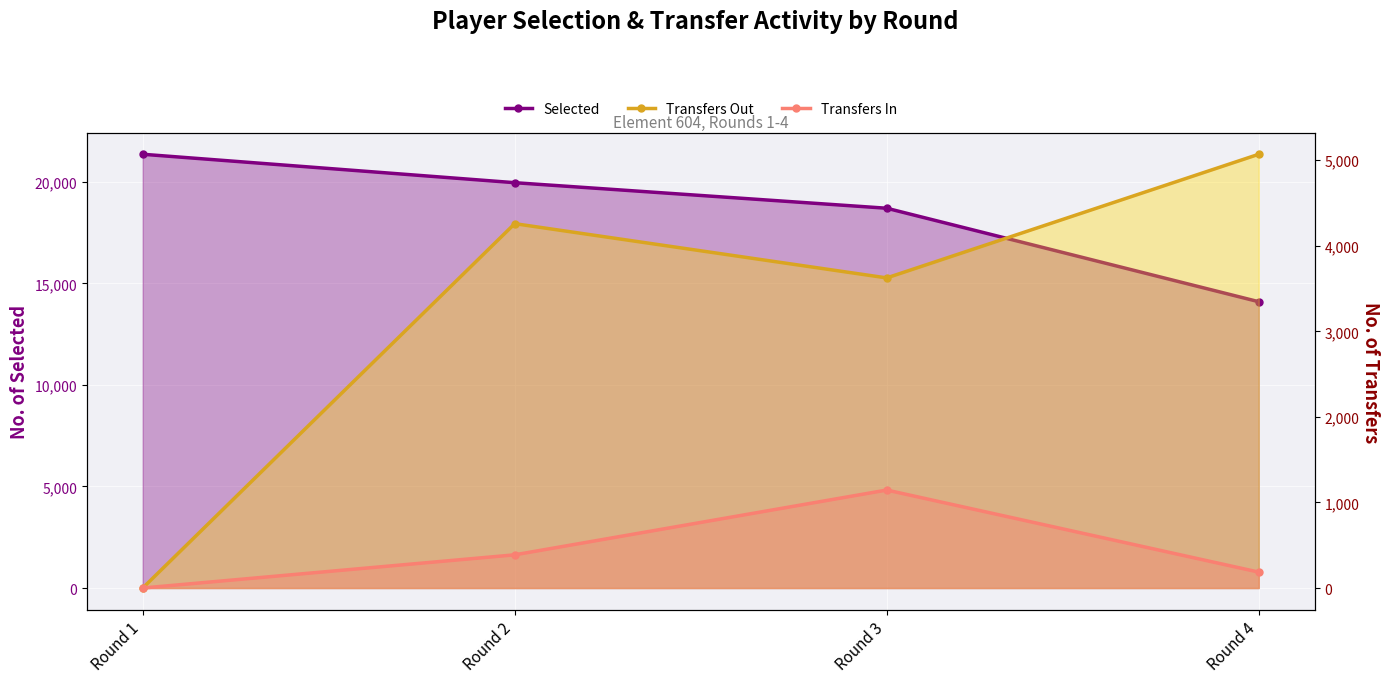

What is the value of the Selected point at the 1st from the left?

21358